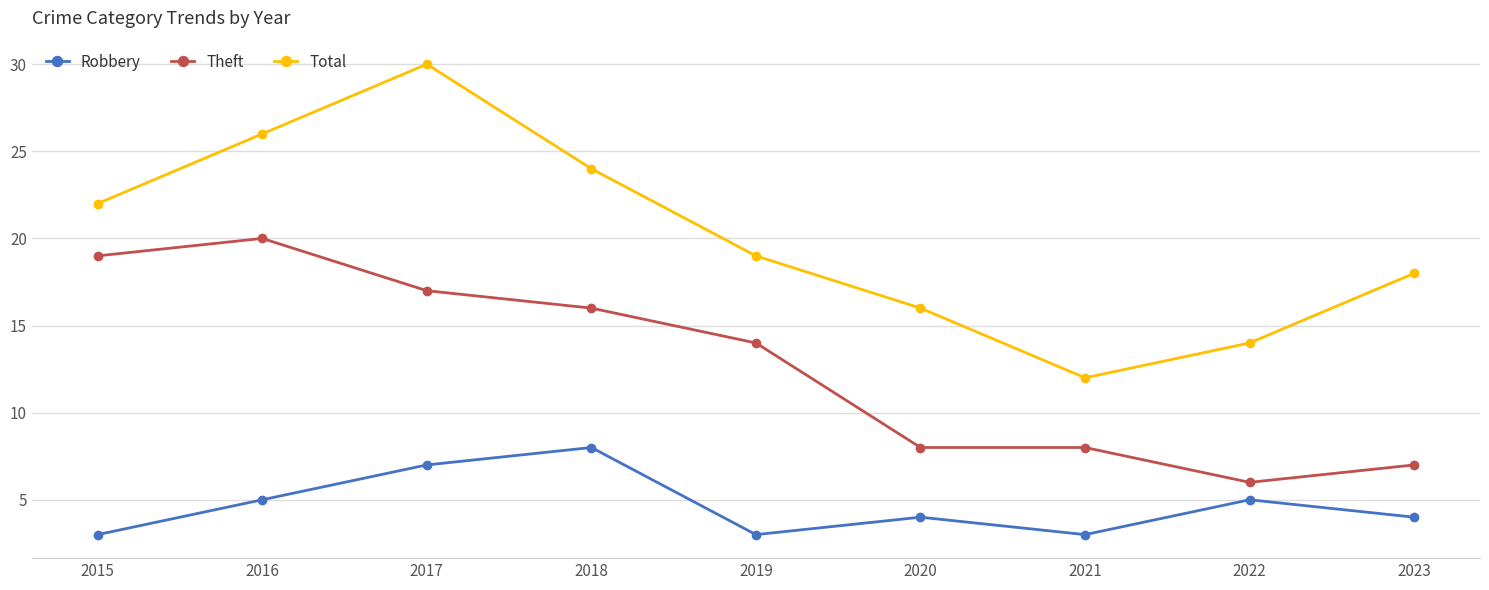

What is the value of the Total point at the 2nd from the left?

26